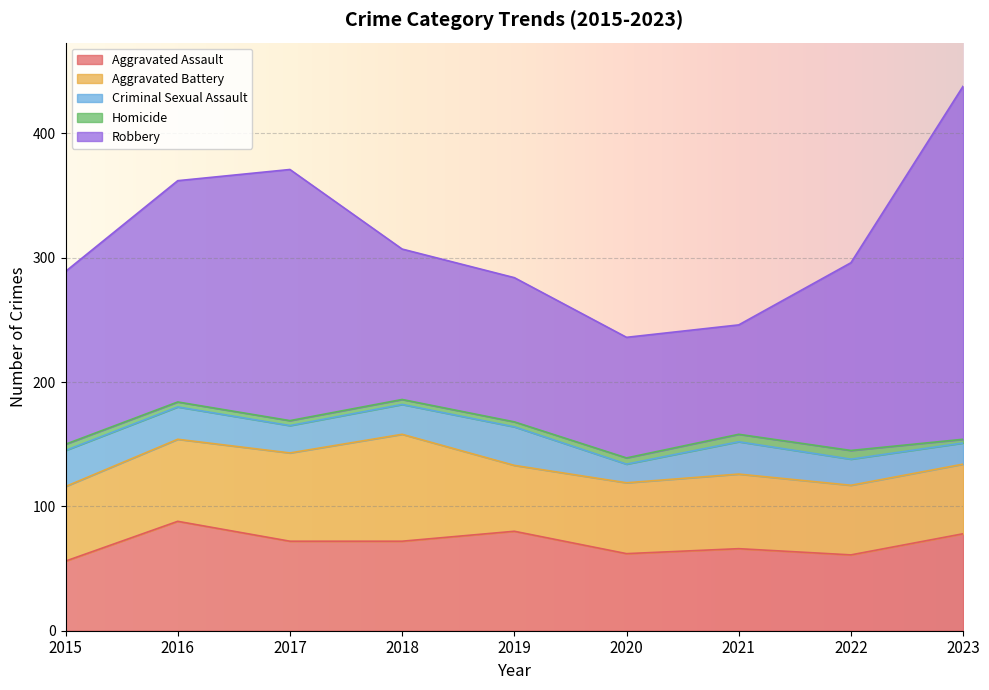

Rank the series by their maximum value, from highest to lowest.

Robbery, Aggravated Assault, Aggravated Battery, Criminal Sexual Assault, Homicide